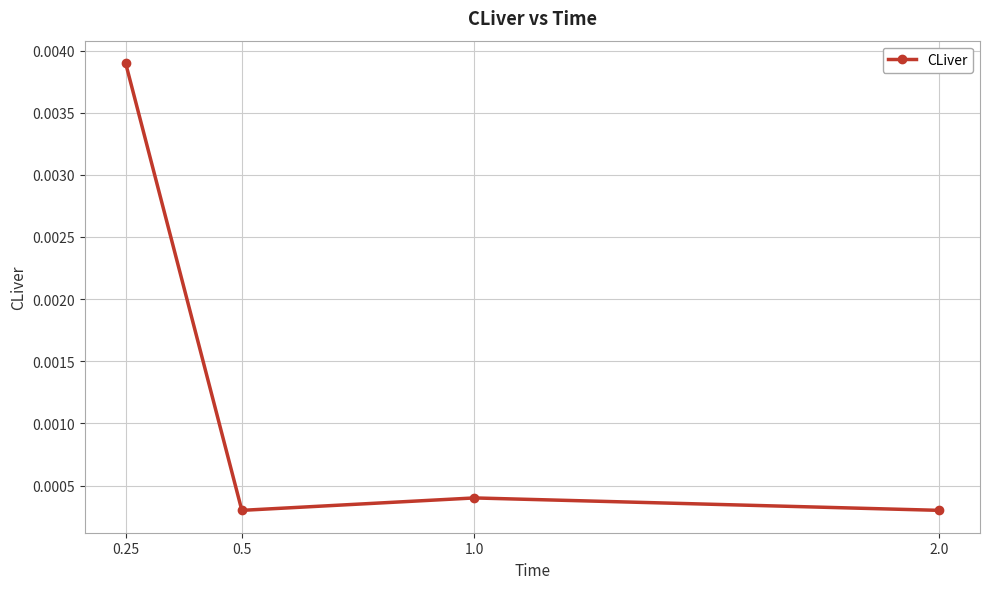

Which label corresponds to the largest value in the chart?

0.25